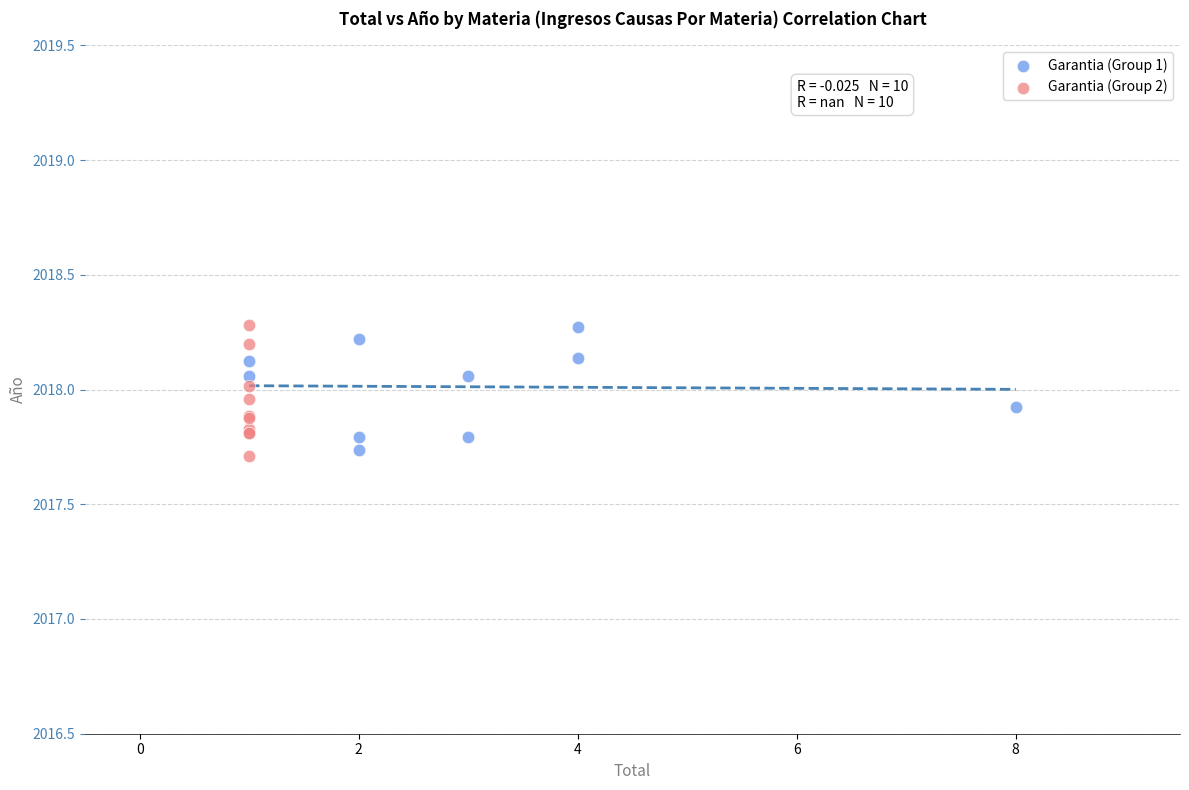

What are all the series names shown in the legend?

Garantia (Group 1), Garantia (Group 2)